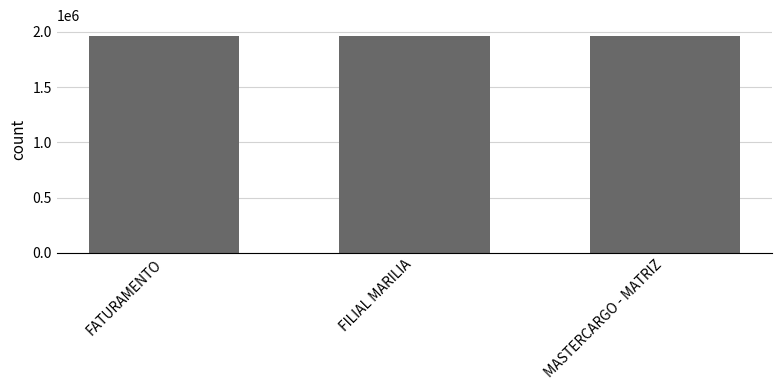

Read the value at FATURAMENTO.

1963136